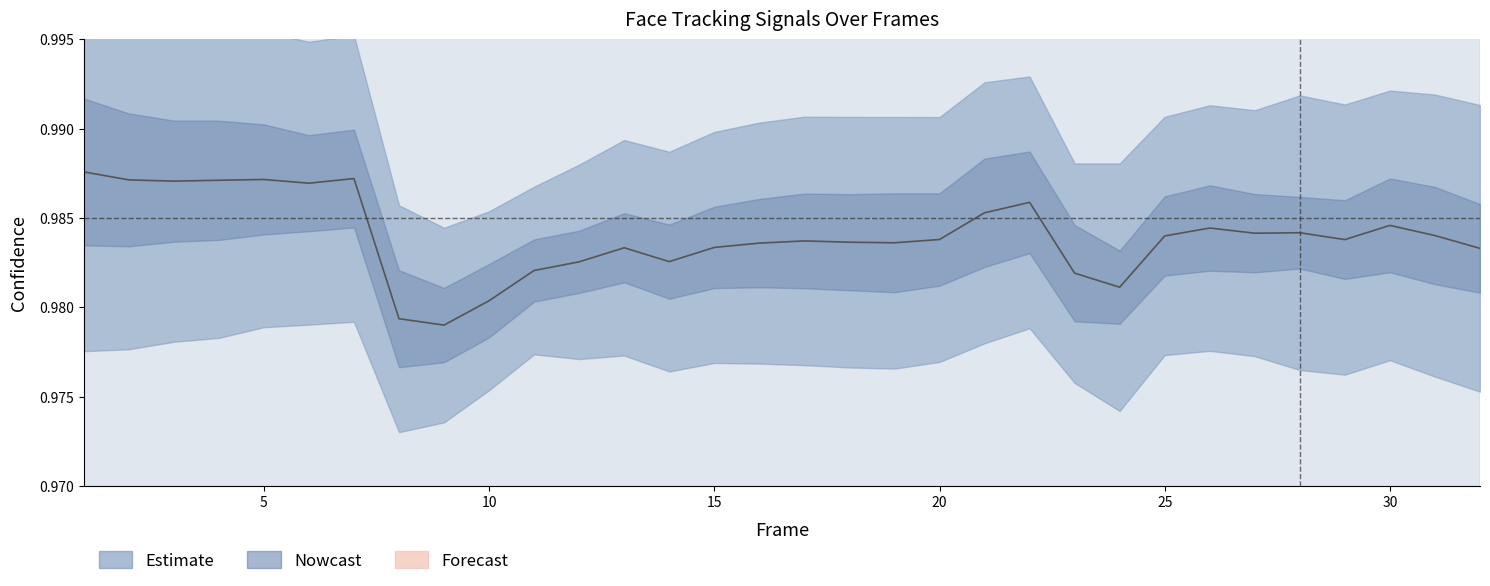

What is the smallest value displayed?

1.0